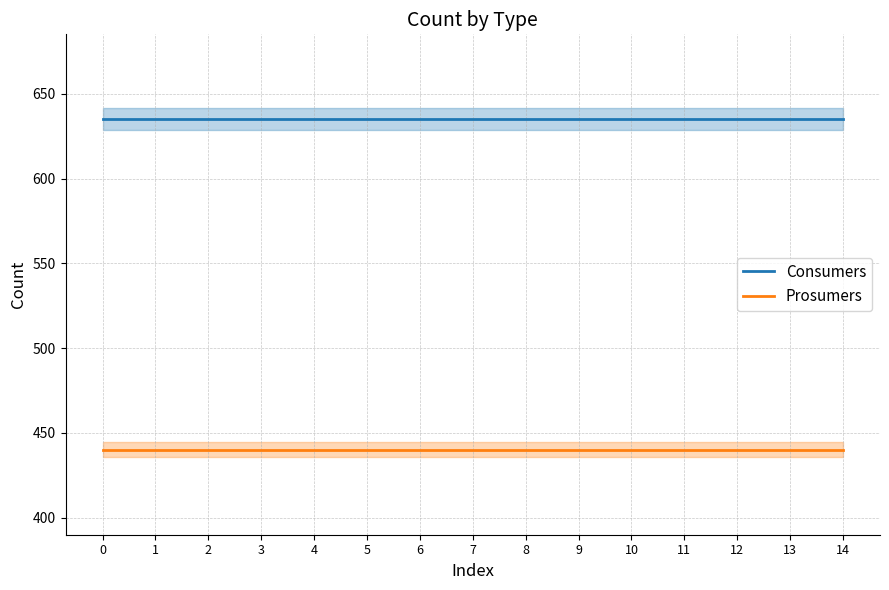

Between 2 and 7, which series saw the biggest shift?

Consumers